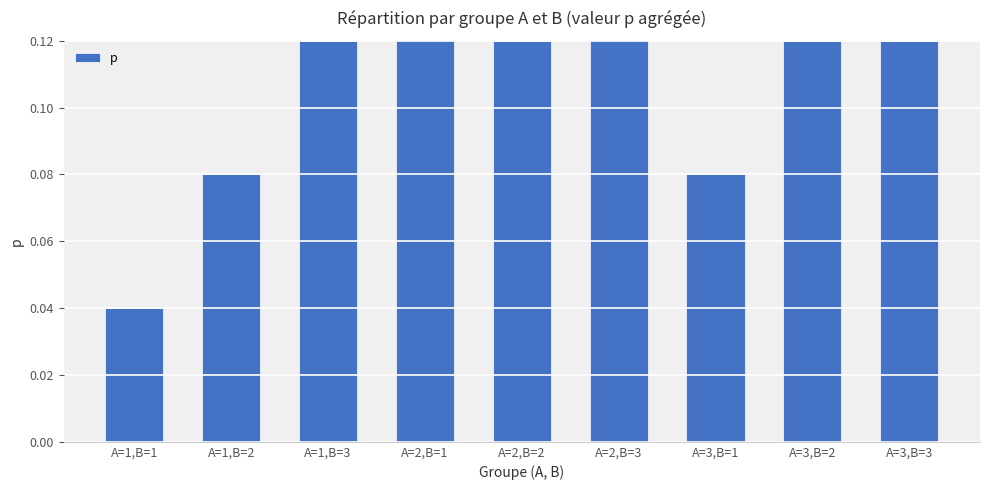

Which category has the highest value across all series?

A=2,B=1